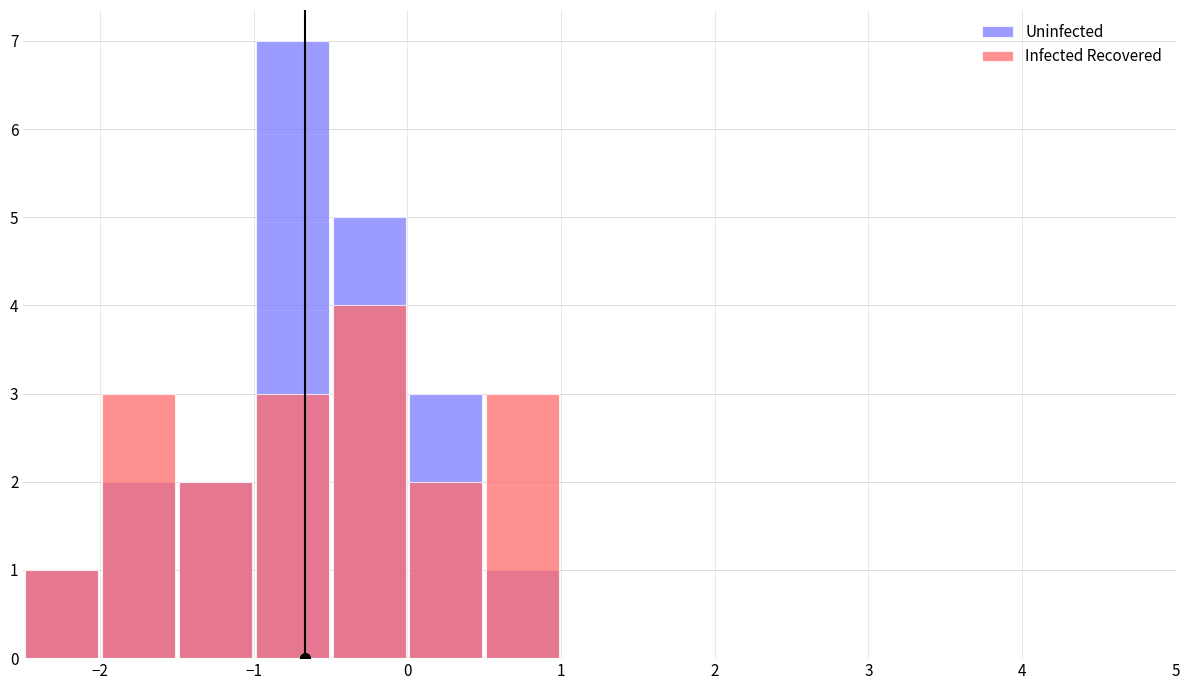

Rank the series at 0 from highest to lowest value.

Uninfected, Infected Recovered